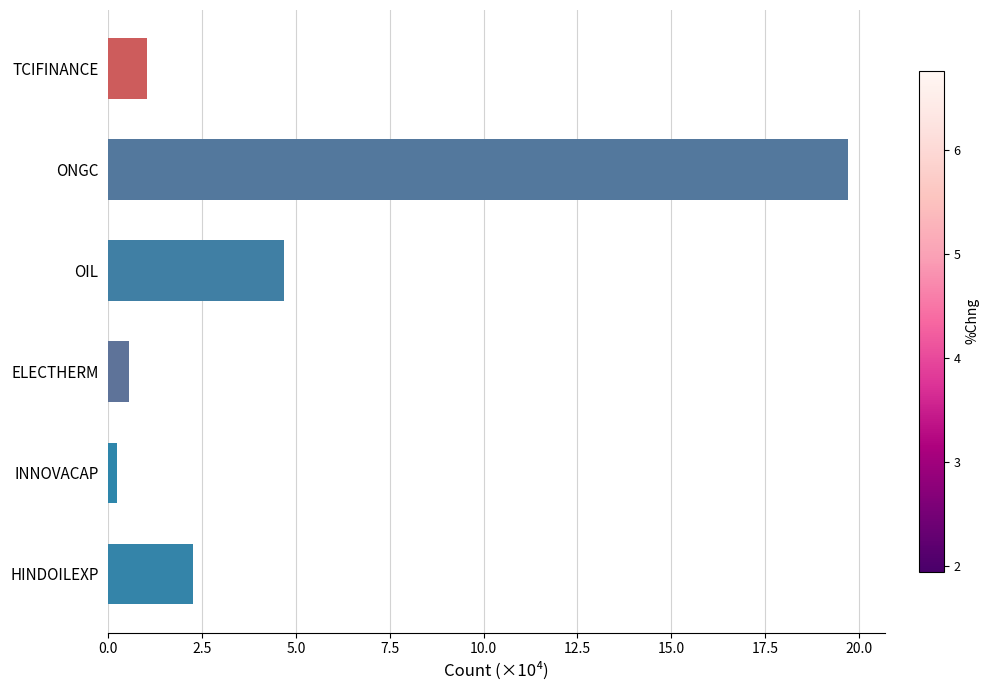

At which category does the chart reach its minimum across all series?

INNOVACAP